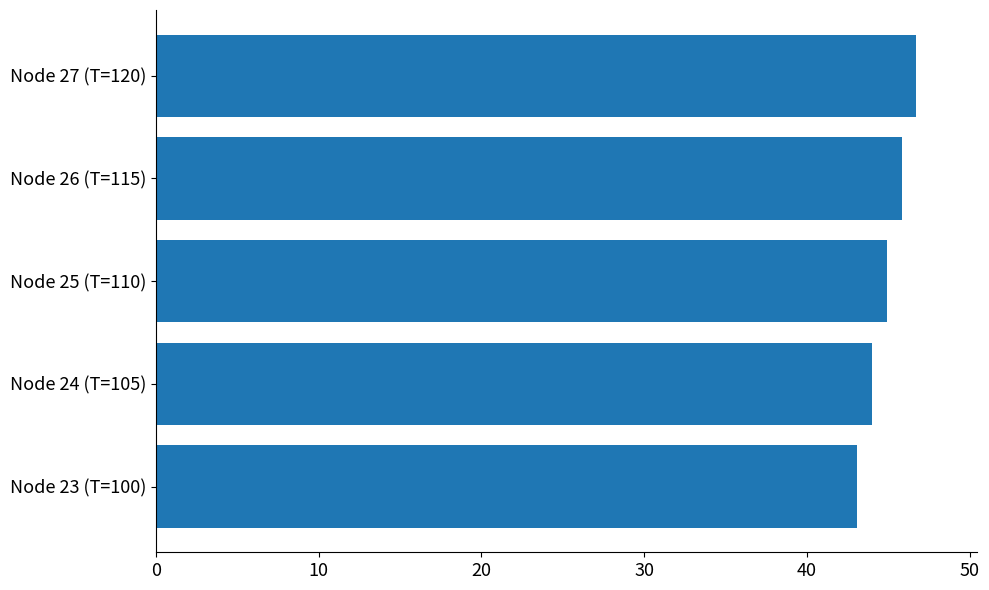

At which label is the value closest to 44?

Node 24 (T=105)